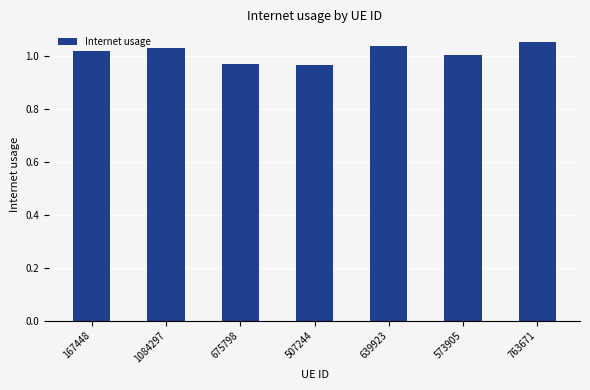

What is the label of the 2nd bar from the left?

1084297